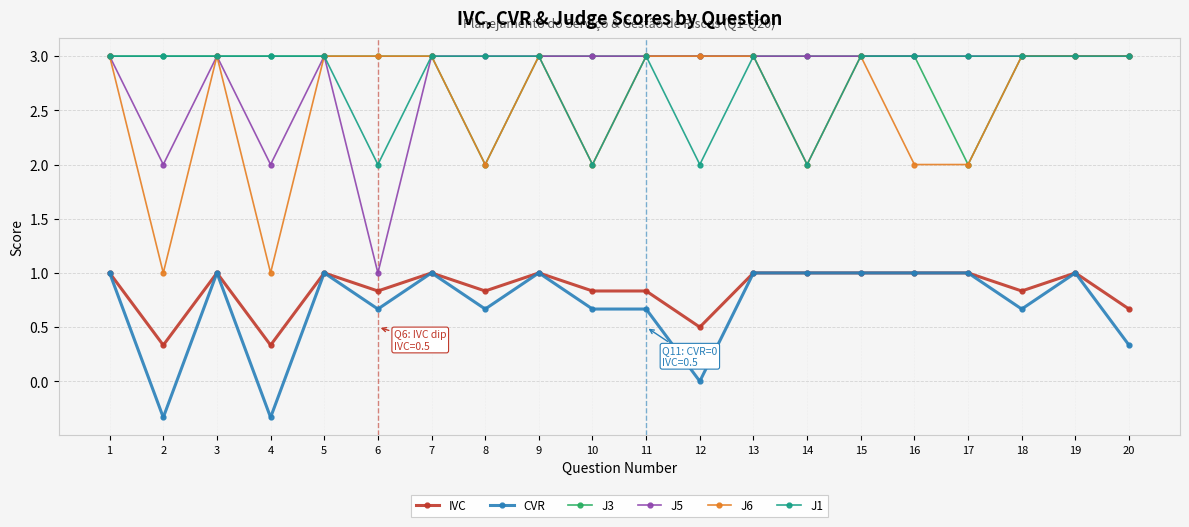

What is the spread (max minus min) of values at 14?

2.0